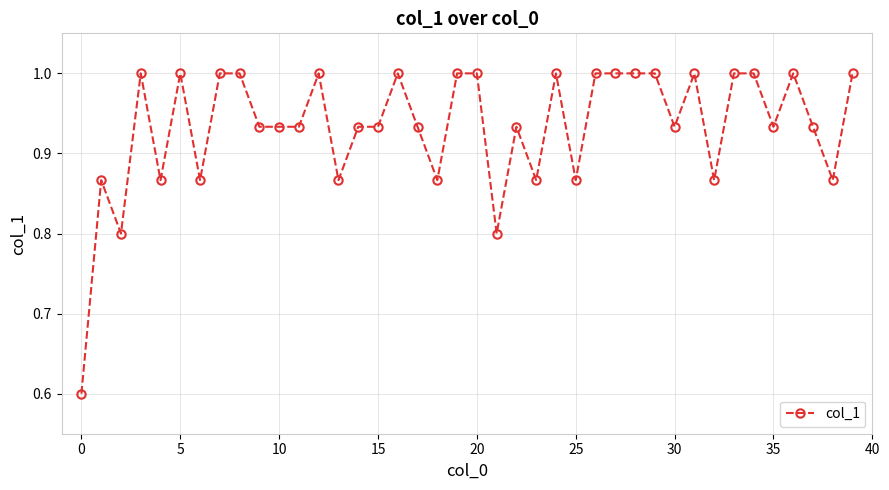

True or false: there are more than 1 points higher than both neighbors.

True